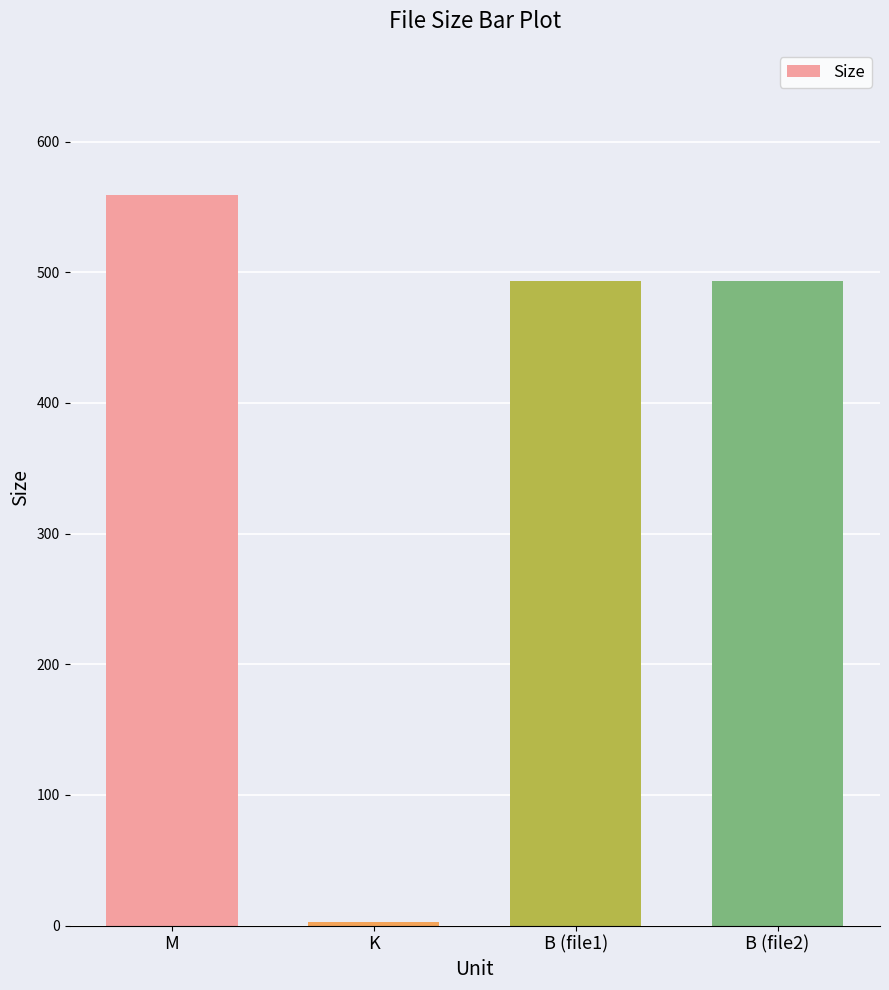

What is the label of the 1st bar from the right?

B (file2)